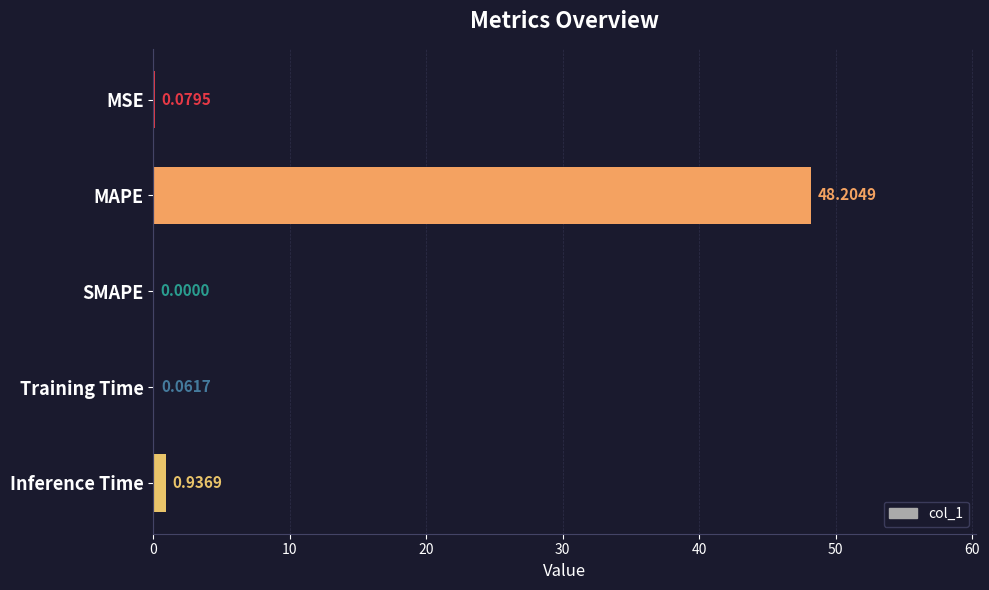

Which category has the highest value across all series?

MAPE